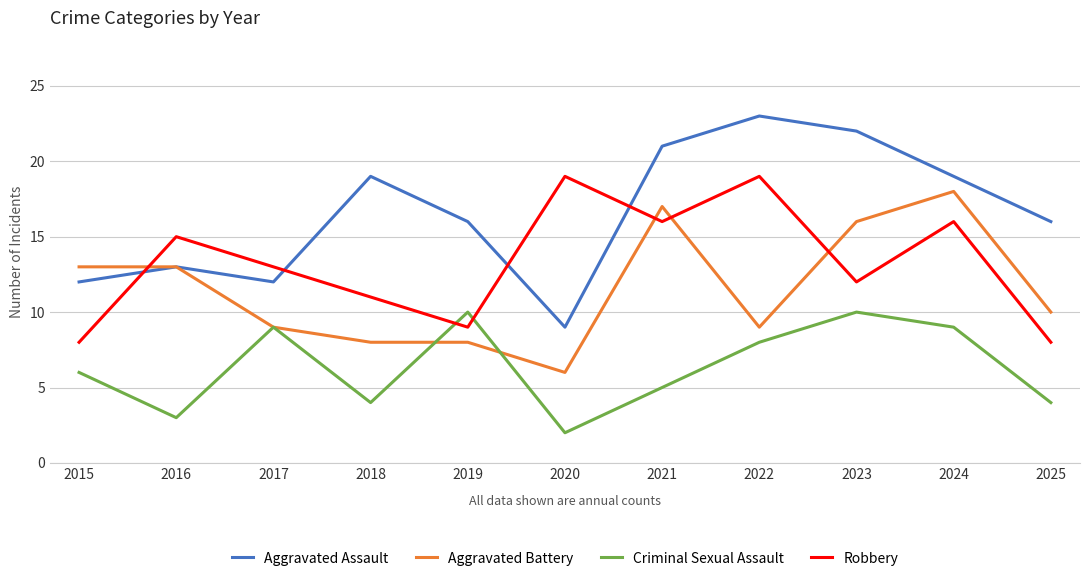

True or false: Aggravated Assault has a value of 6 at 2017.

False